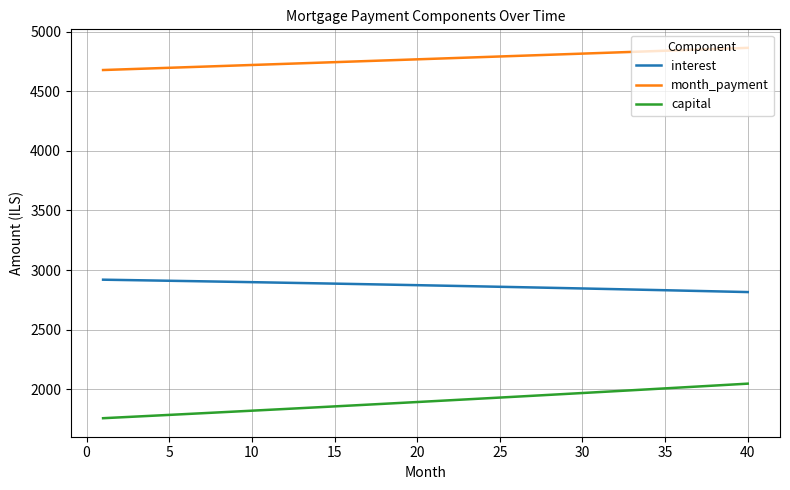

Which series has the largest total across all categories?

month_payment